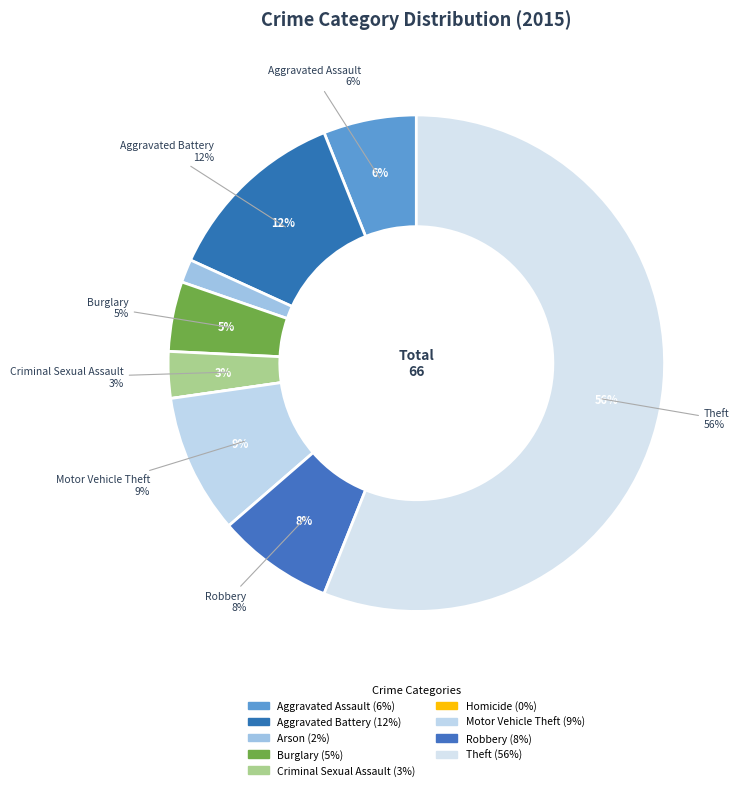

Does Robbery account for over 50% of the chart?

No